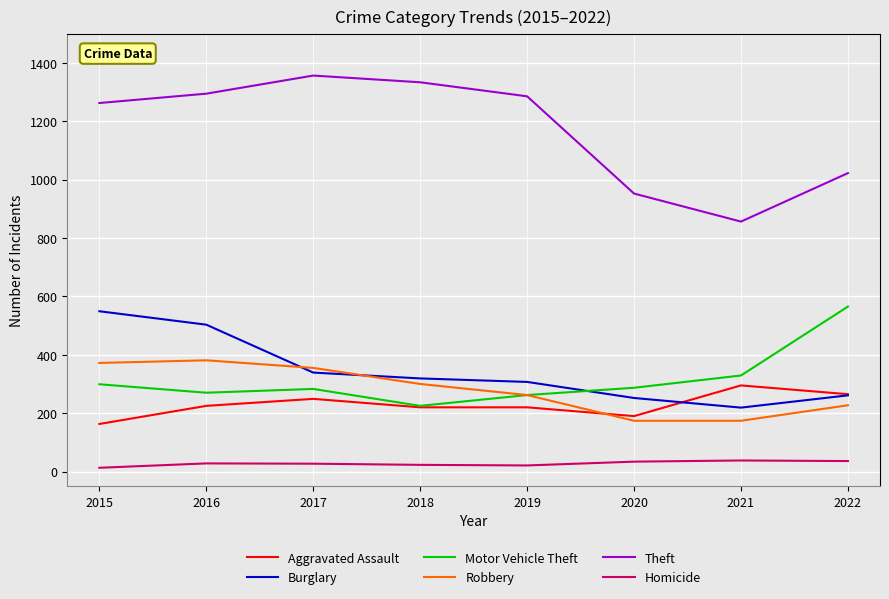

What is the difference between the maximum and minimum values in the Homicide series?

25